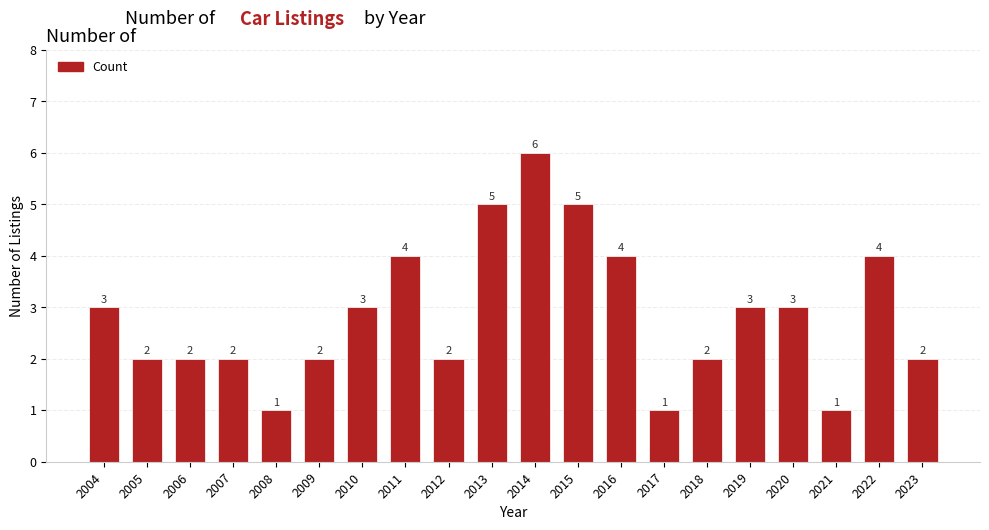

Does the chart contain stacked bars?

No